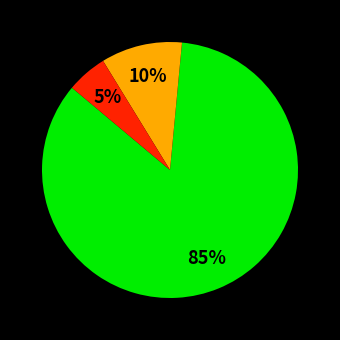

Is there any slice that represents more than half of the pie?

Yes